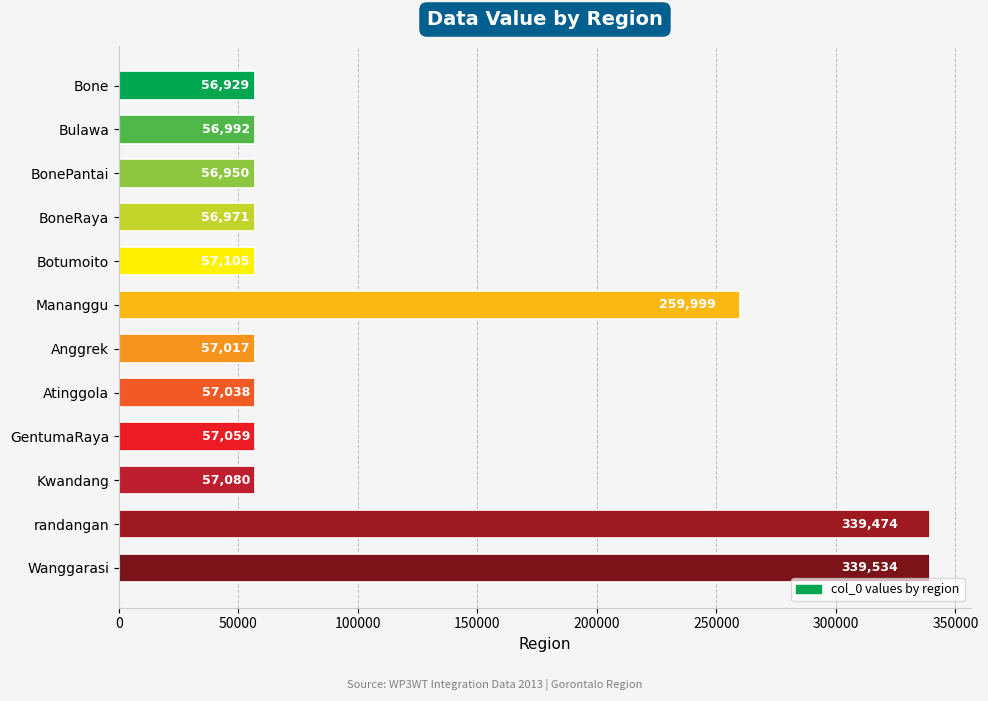

What is the difference between the second highest and minimum values?

282545